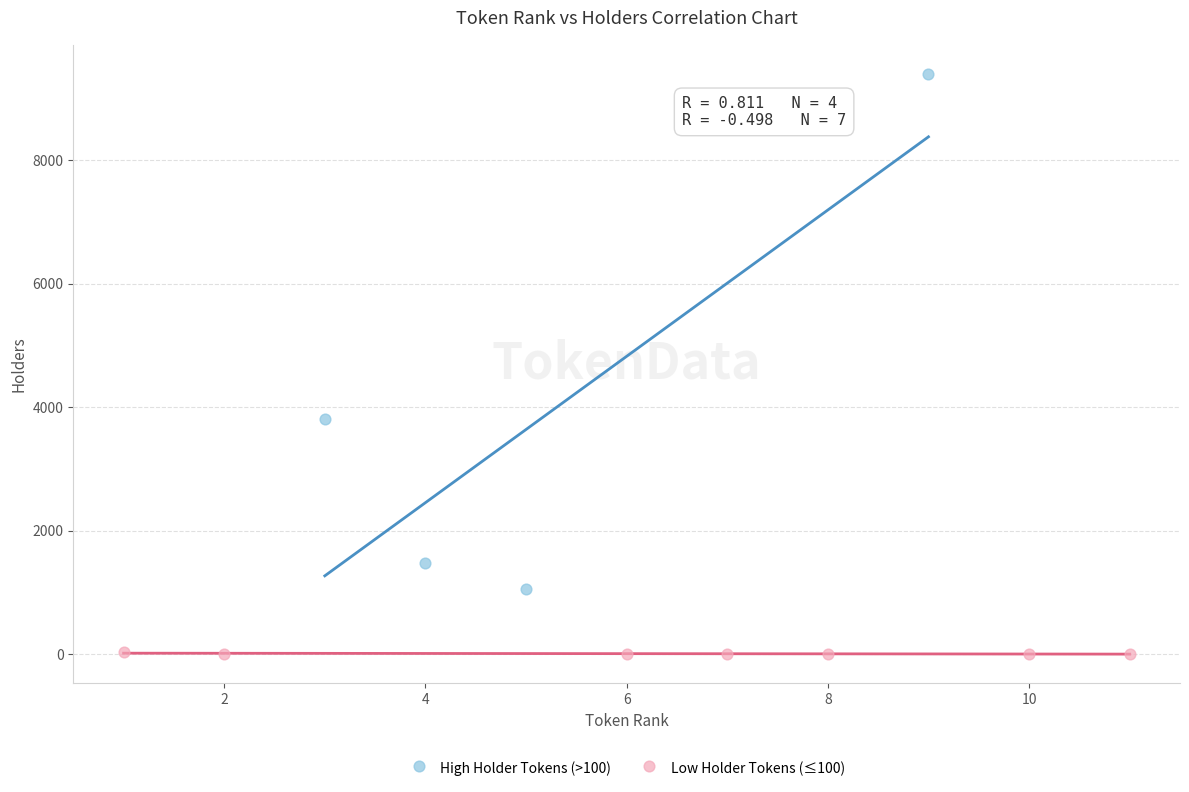

Which series reaches the minimum Y coordinate?

Low Holder Tokens (≤100)